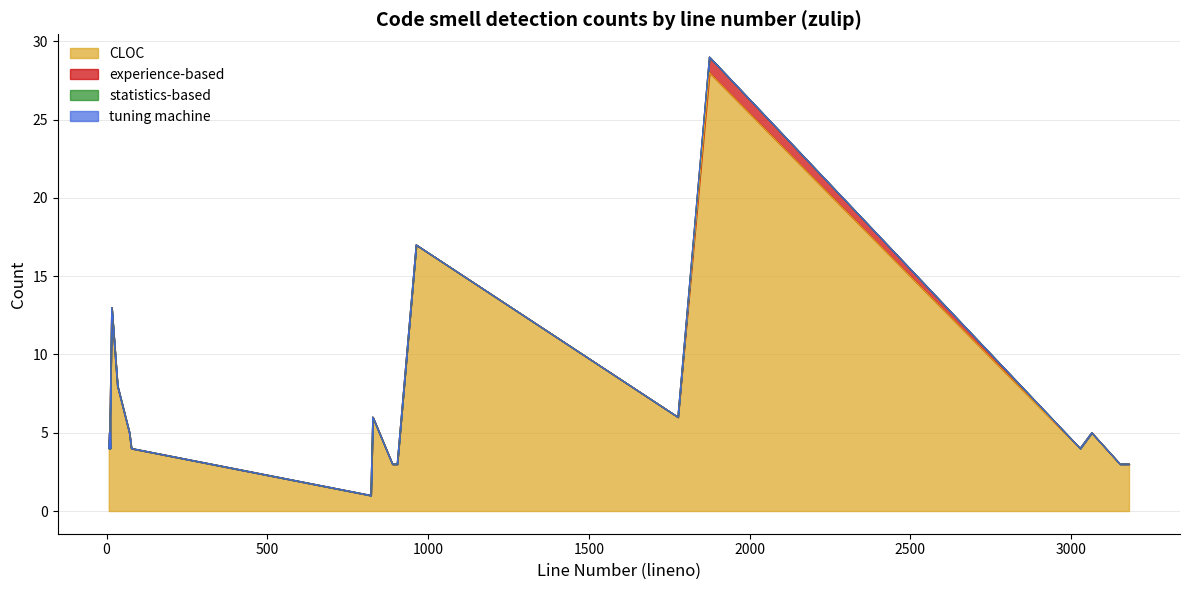

Which has a higher value, zulip or zulip?

zulip